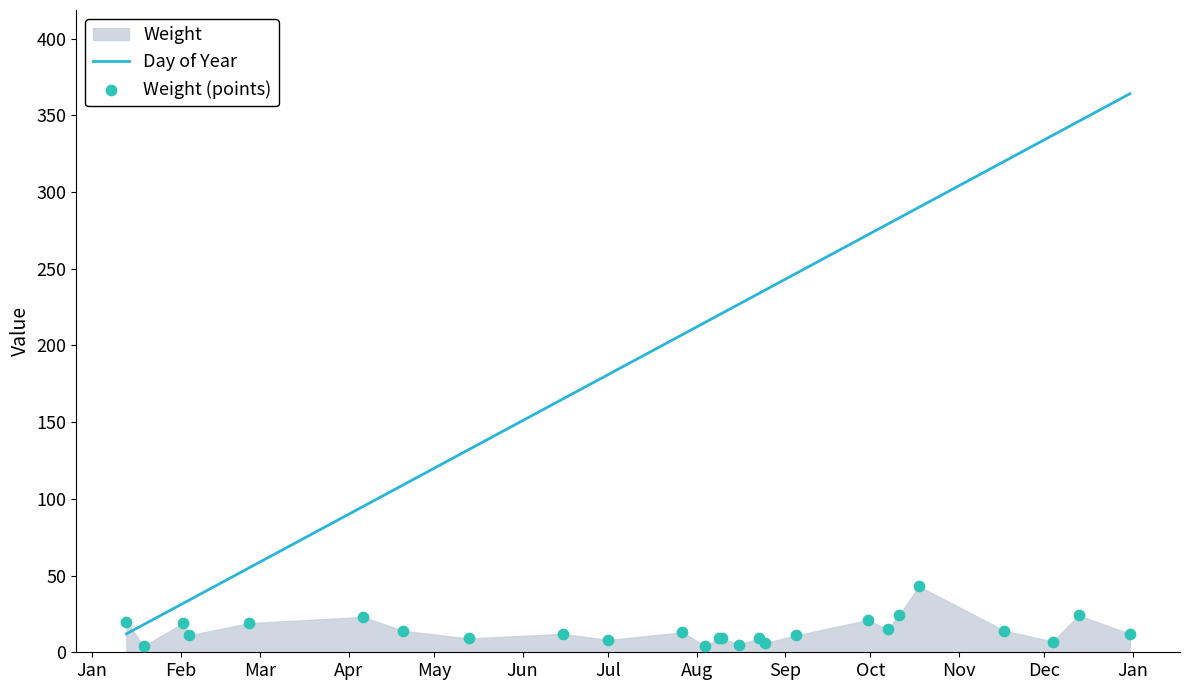

Which series has the largest total across all categories?

Day of Year